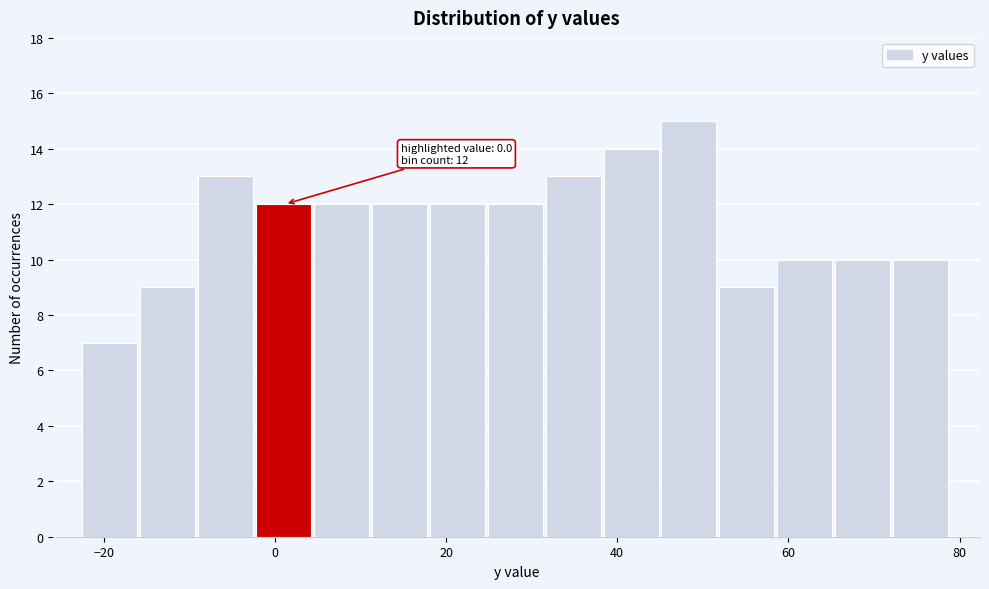

Around what value on the x-axis is the tallest bar? Give the approximate position of its centre, as read against the axis.

48